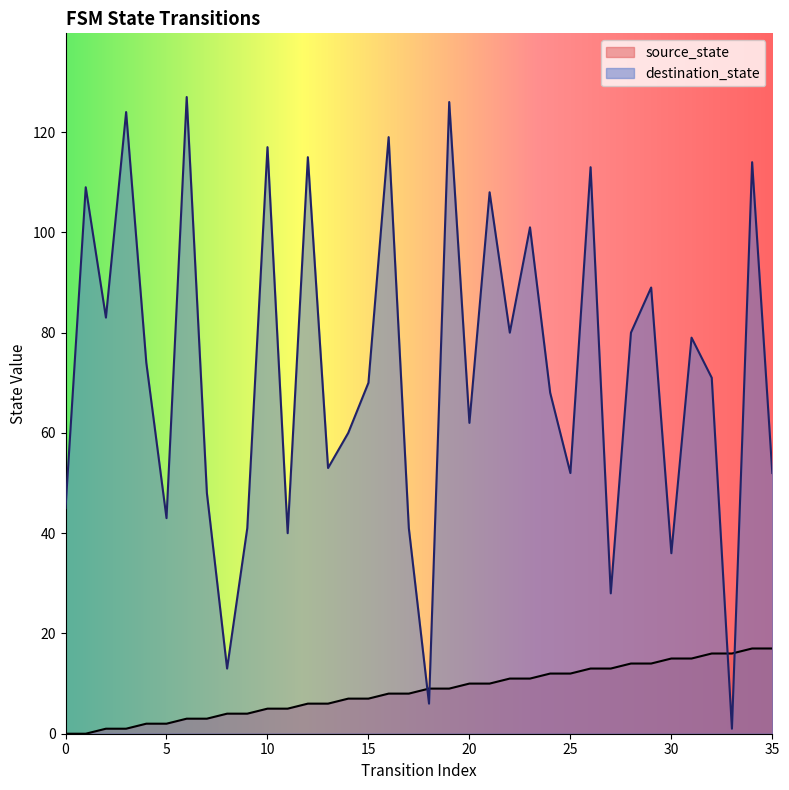

How many values in source_state are above zero?

34